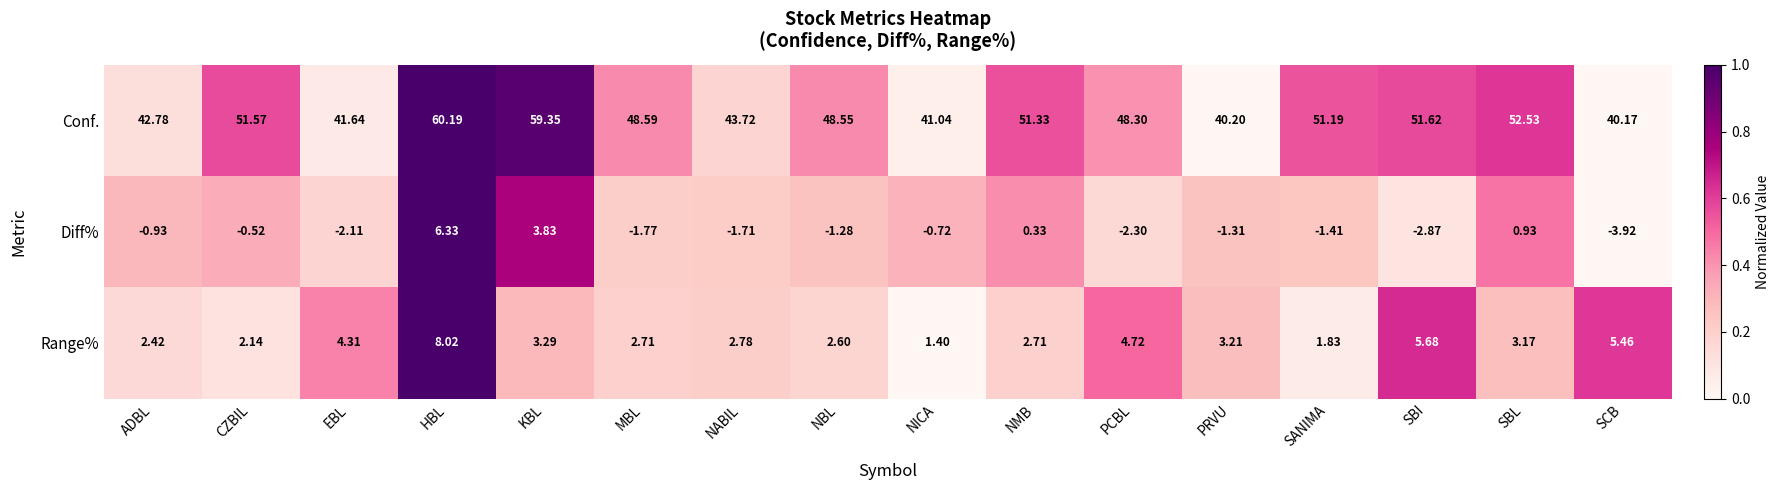

At which label does Diff% reach its minimum?

SCB